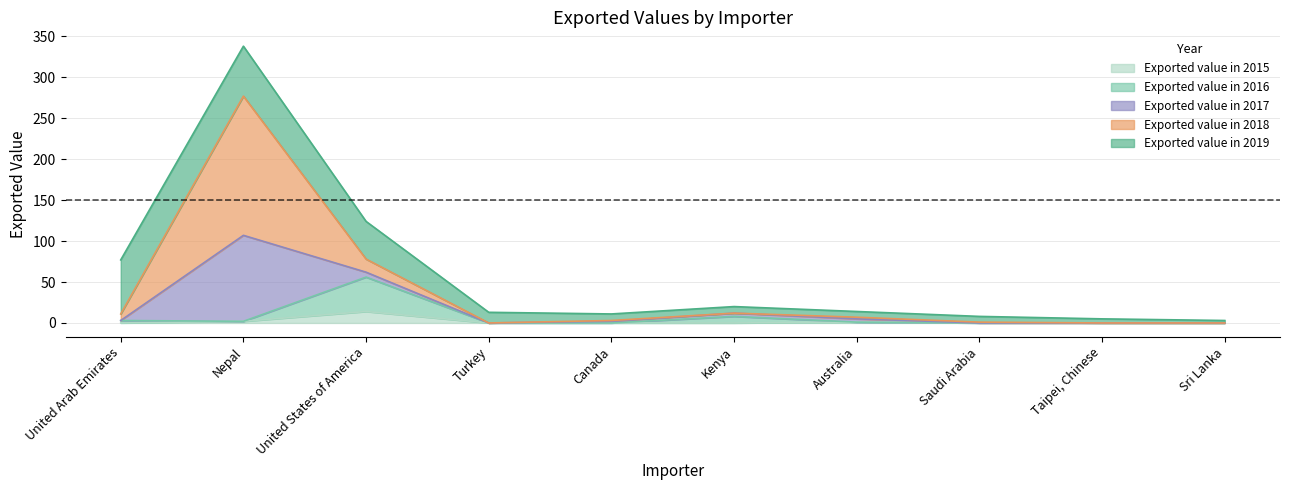

What position from the left is Saudi Arabia?

8